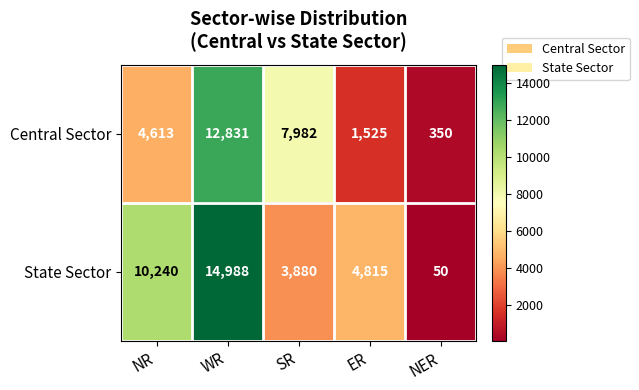

What is the spread (max minus min) of values at SR?

4102